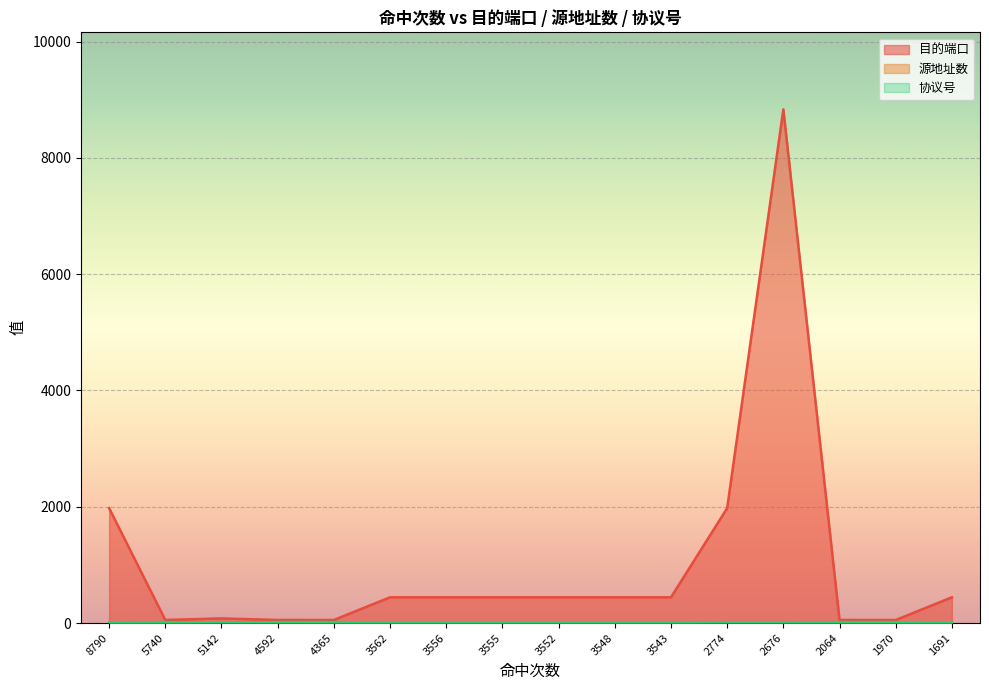

What is the sum of all 源地址数 values?

123